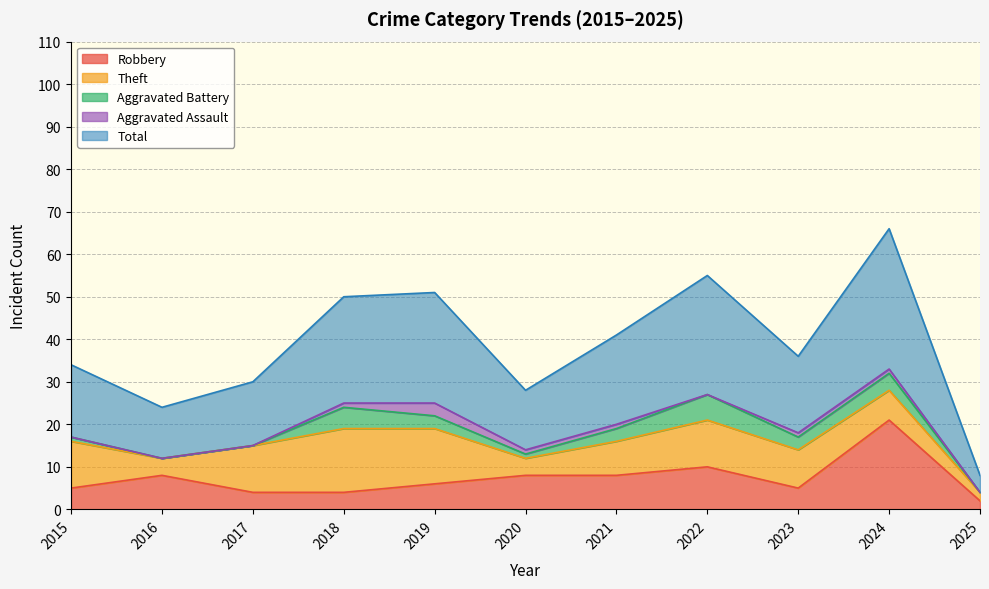

How many distinct data groups are displayed?

5